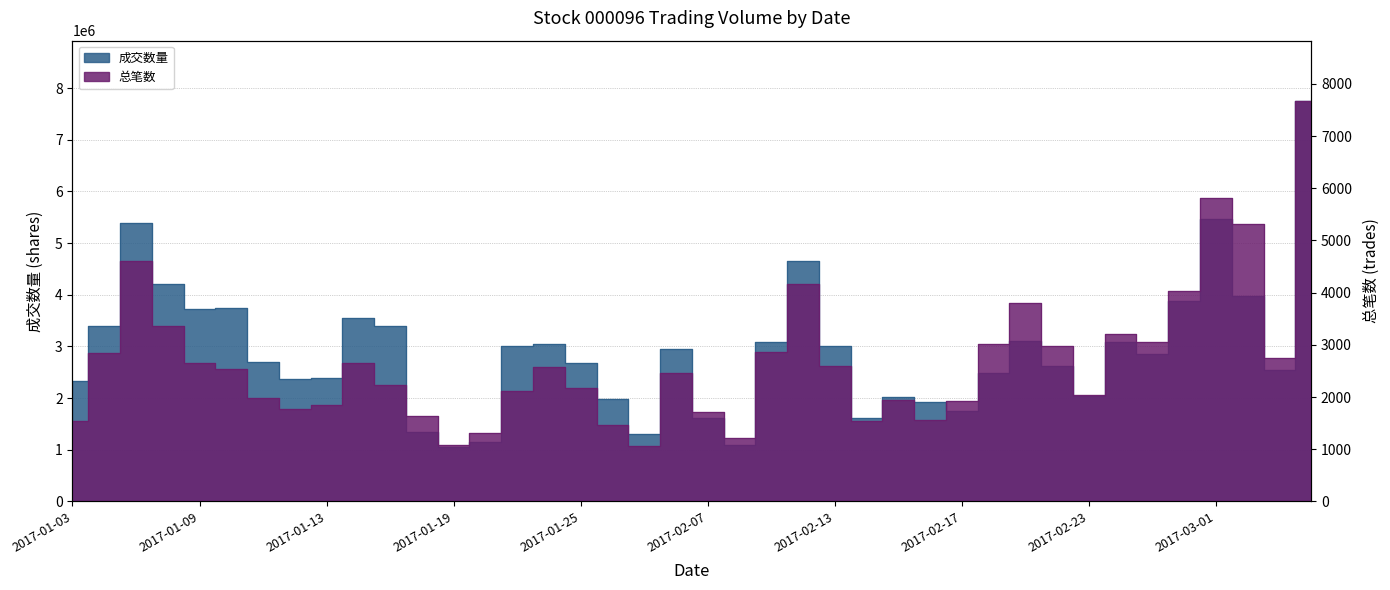

True or false: 成交数量 has a value of 5386419 at 2017-02-09.

False